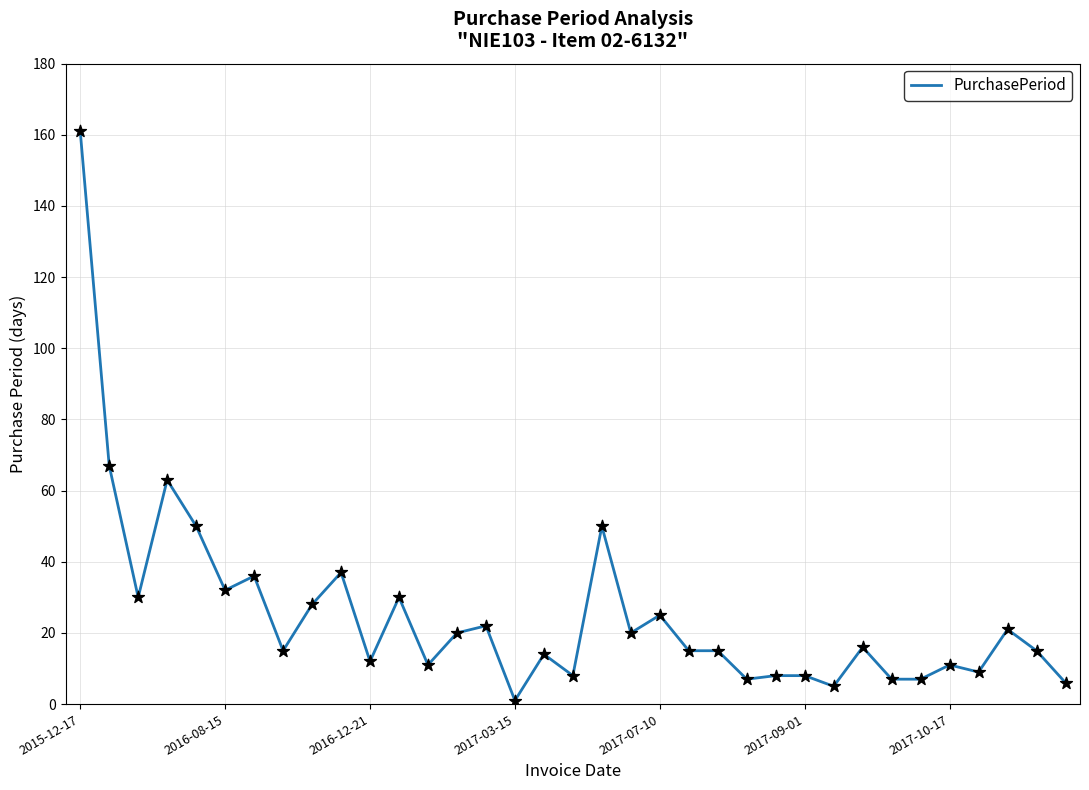

What is the maximum value shown in the chart?

161